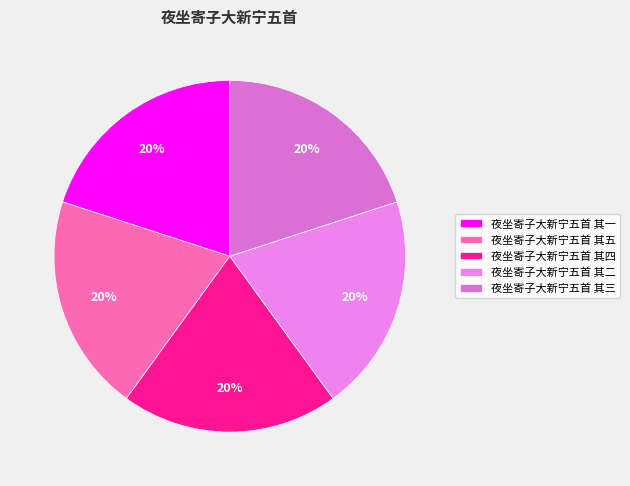

To the nearest percent, what portion does 夜坐寄子大新宁五首 其五 represent?

20%